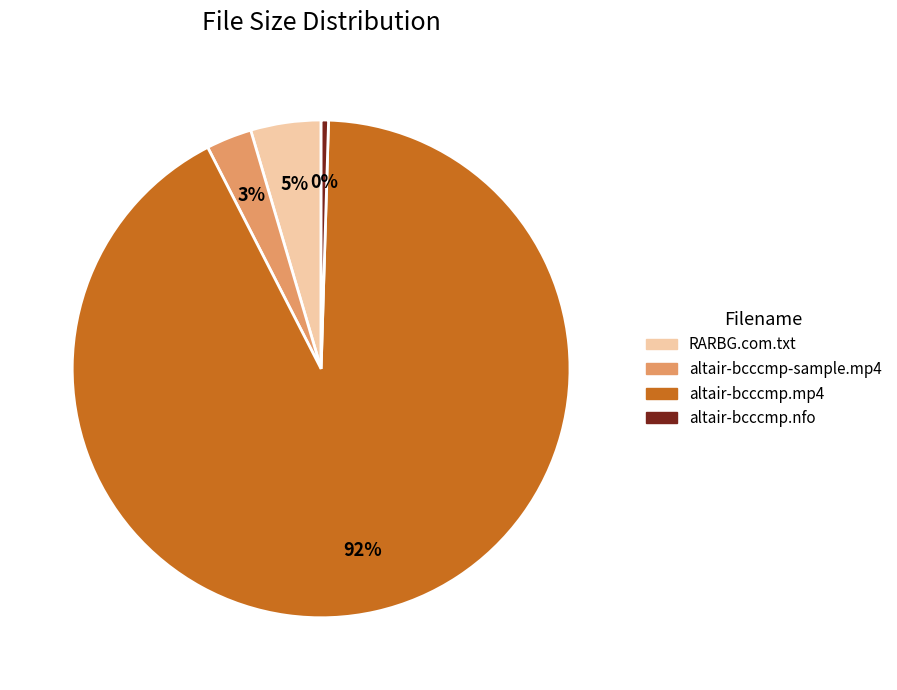

Is there any slice that represents more than half of the pie?

Yes